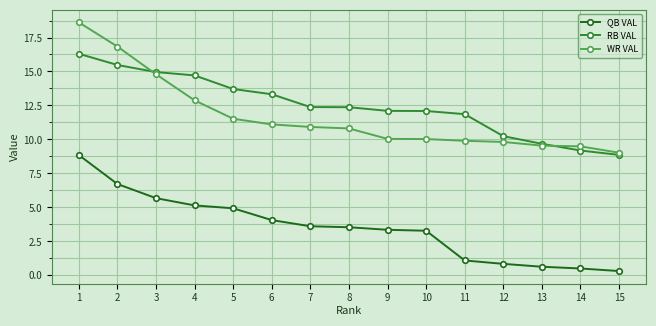

Is the value of RB VAL at 13 greater than the value of WR VAL at 5?

No